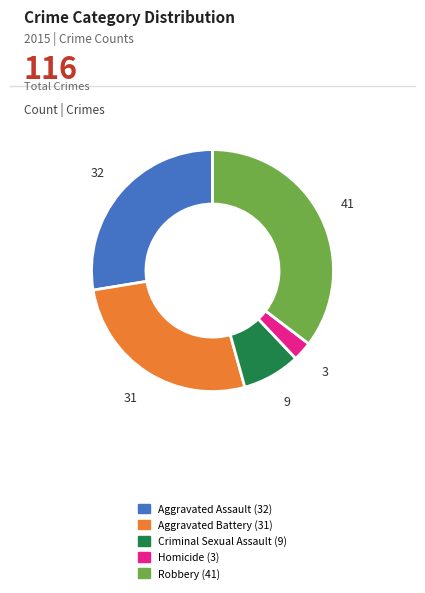

What is the largest slice in the pie chart?

Robbery